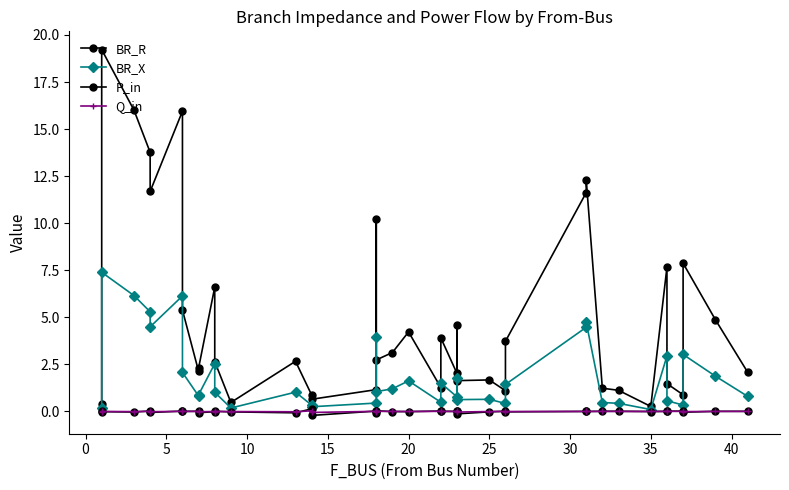

How many series are shown in this chart?

4